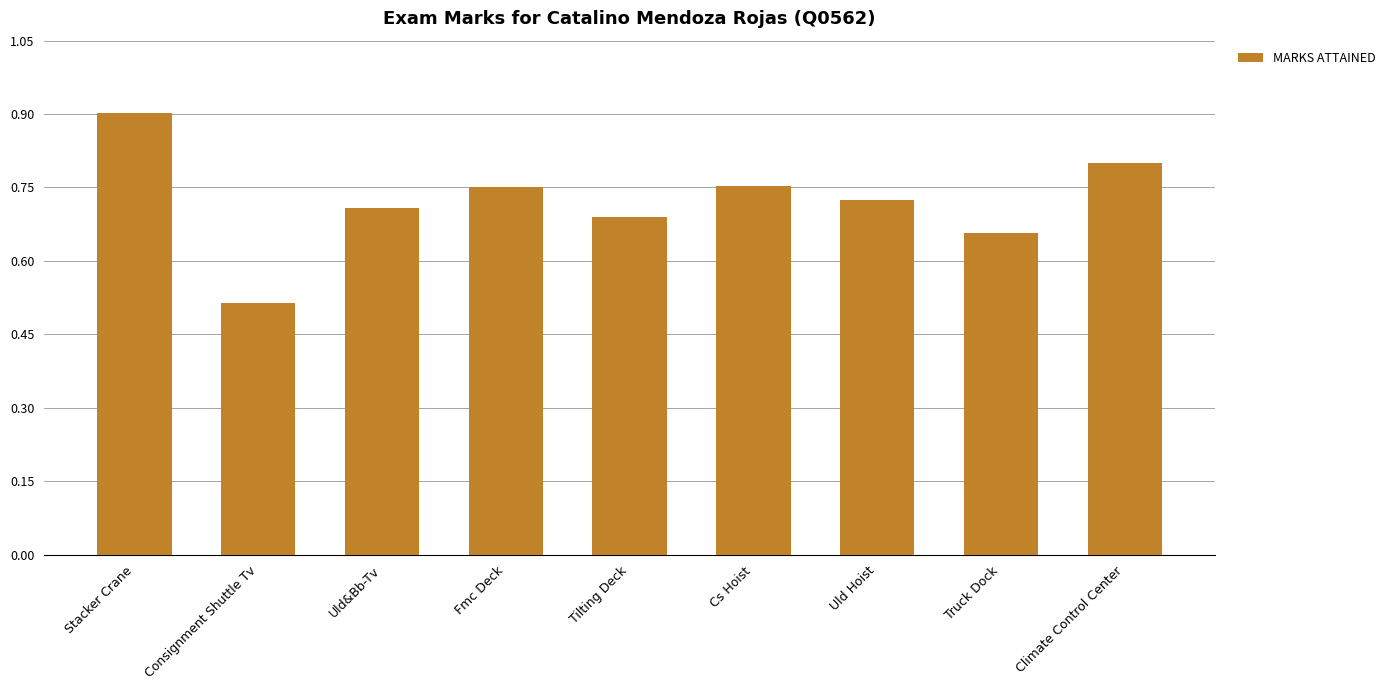

How many bars are there in total?

9